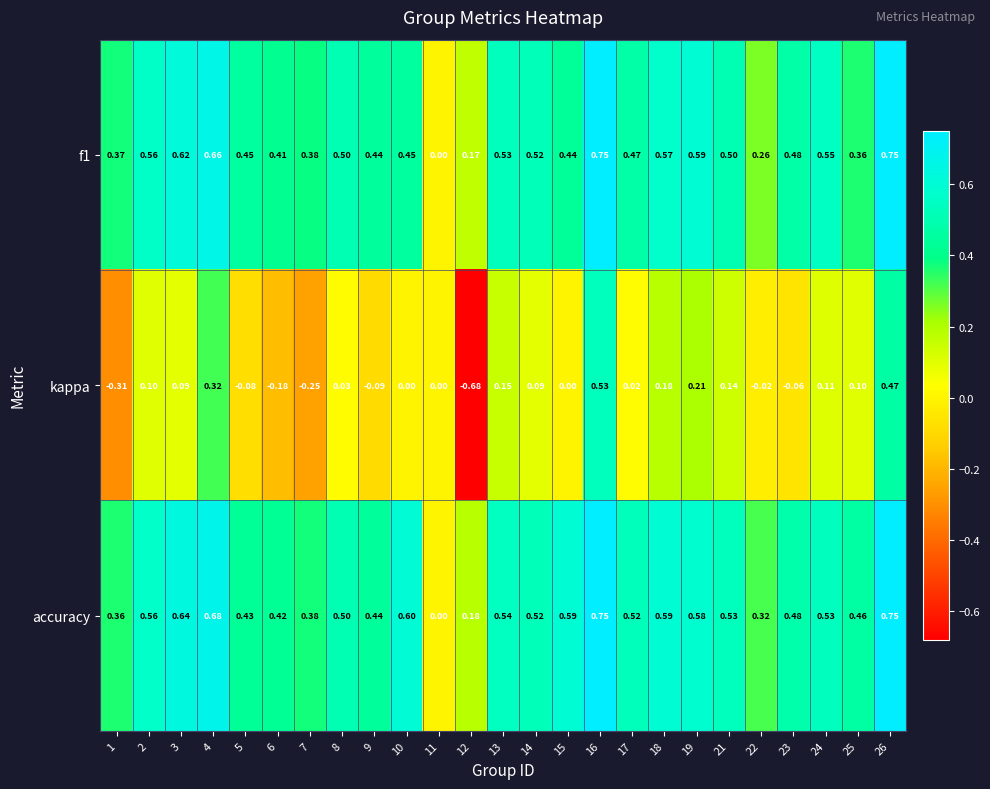

How many series are shown in this chart?

3